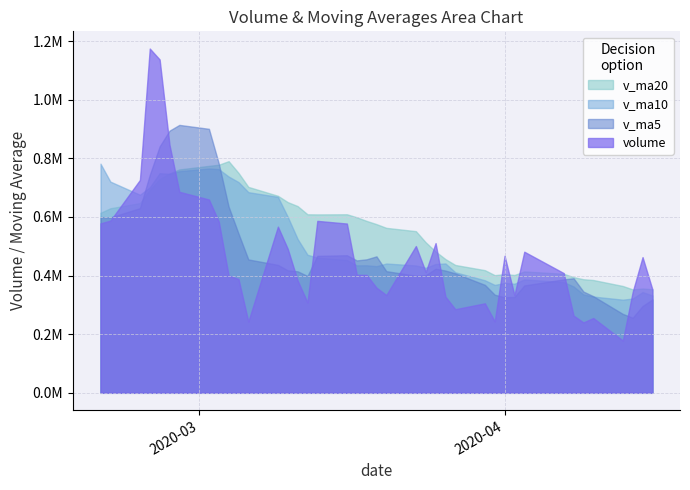

What value does the v_ma5 series have at 4?

840790.3